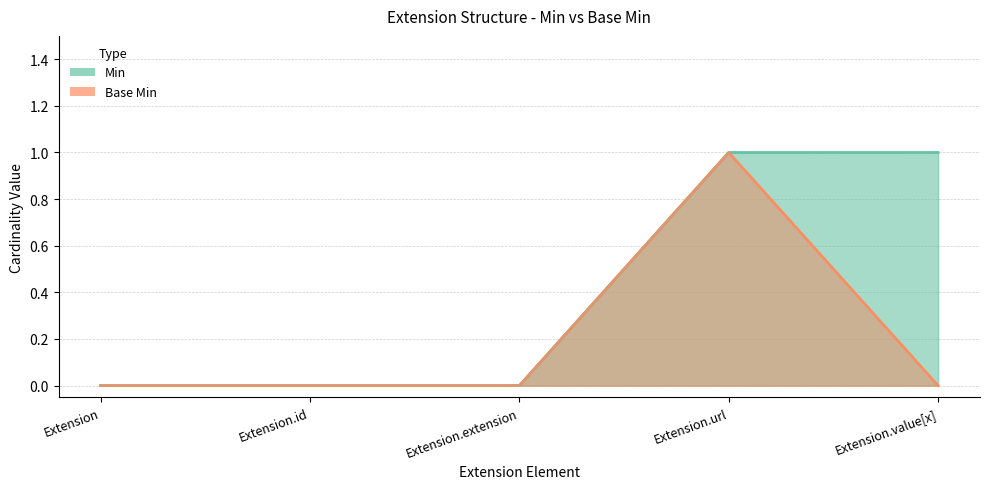

Which label corresponds to the smallest value in the chart?

Extension